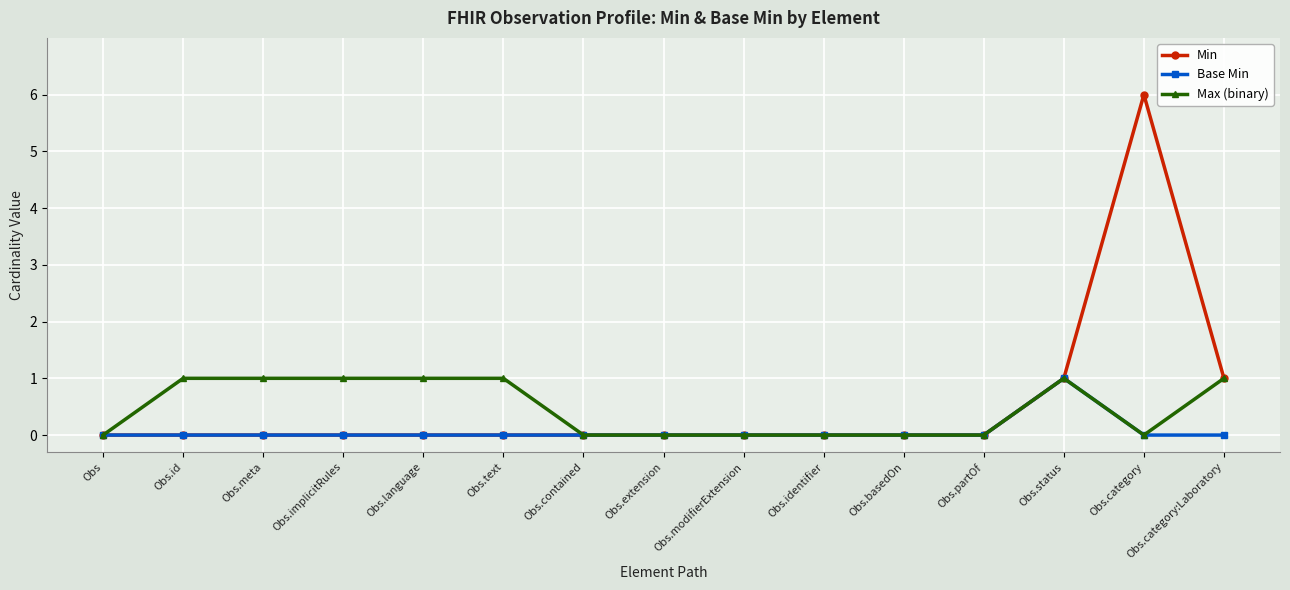

The value of Max (binary) at Obs.modifierExtension is 0. True or false?

True